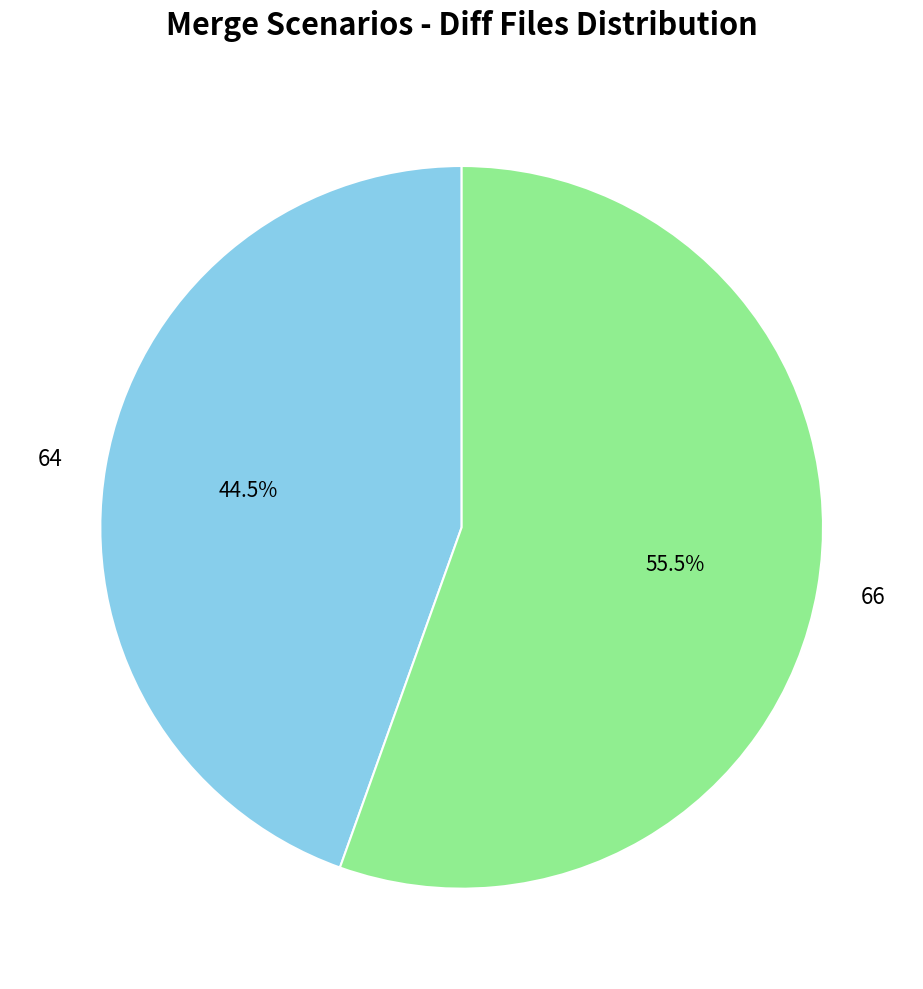

To the nearest percent, what is the average slice percentage?

50%